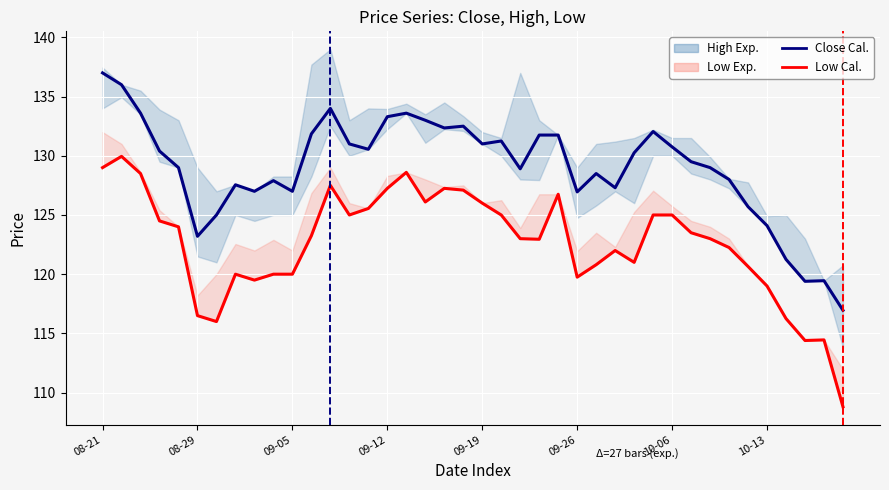

How many values in the Low Cal. series exceed 123?

20